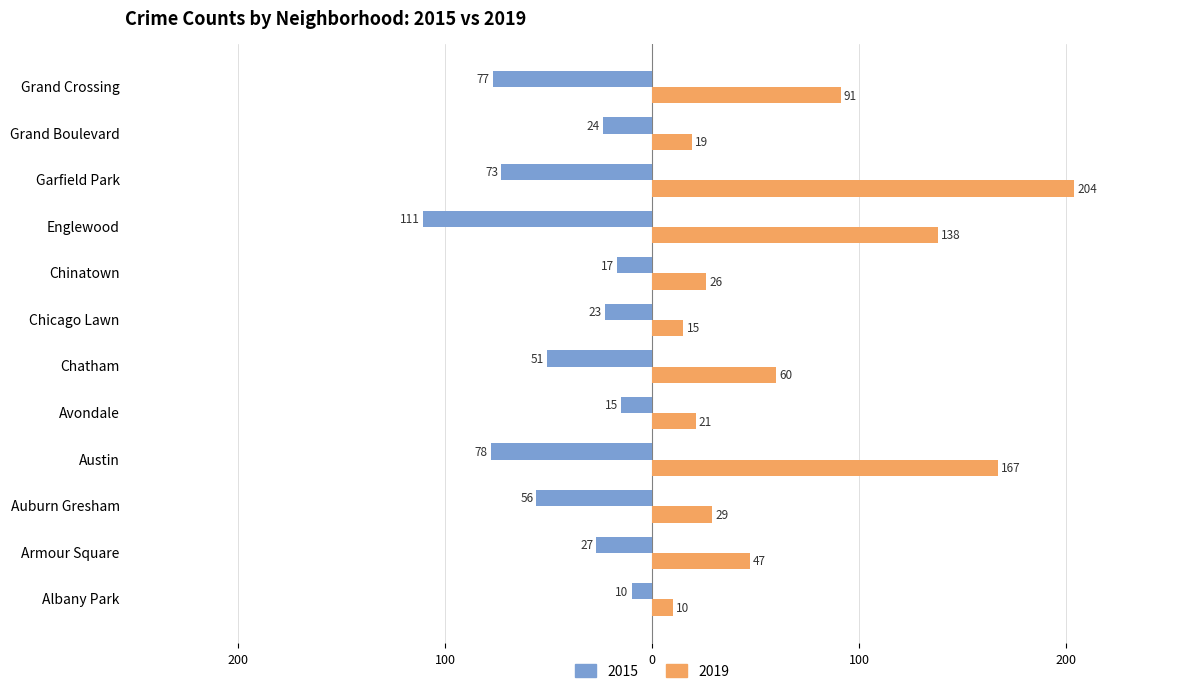

What are all the series names shown in the legend?

2015, 2019